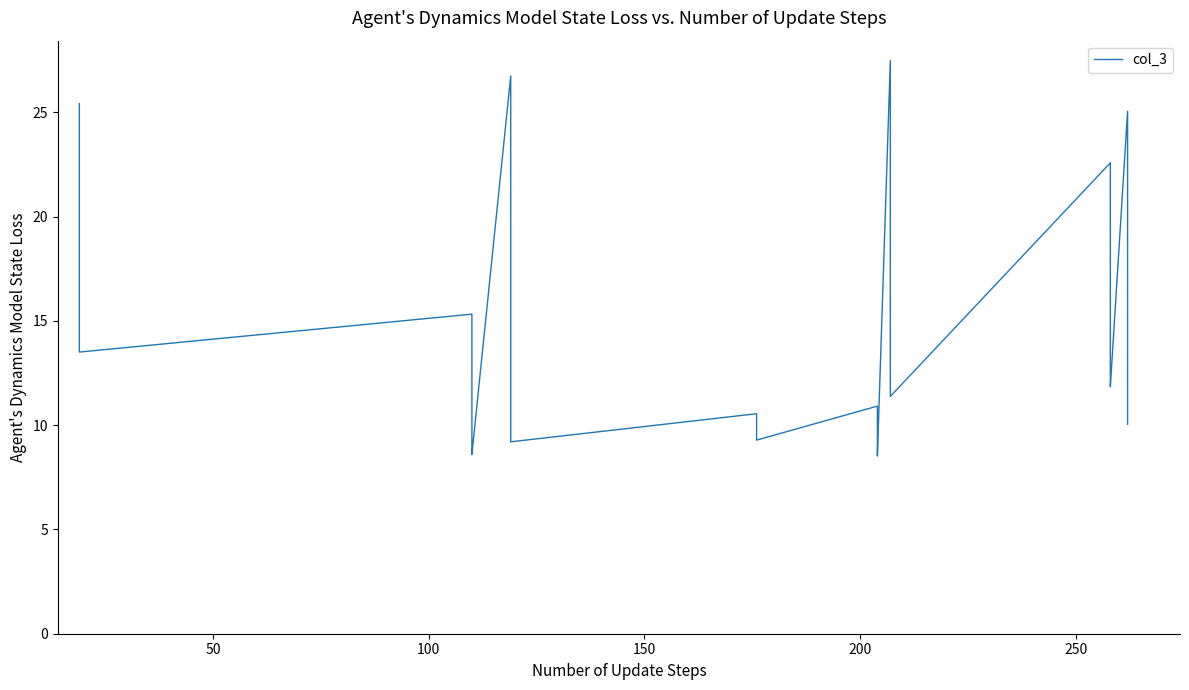

What is the difference between the maximum and second lowest values?

18.9